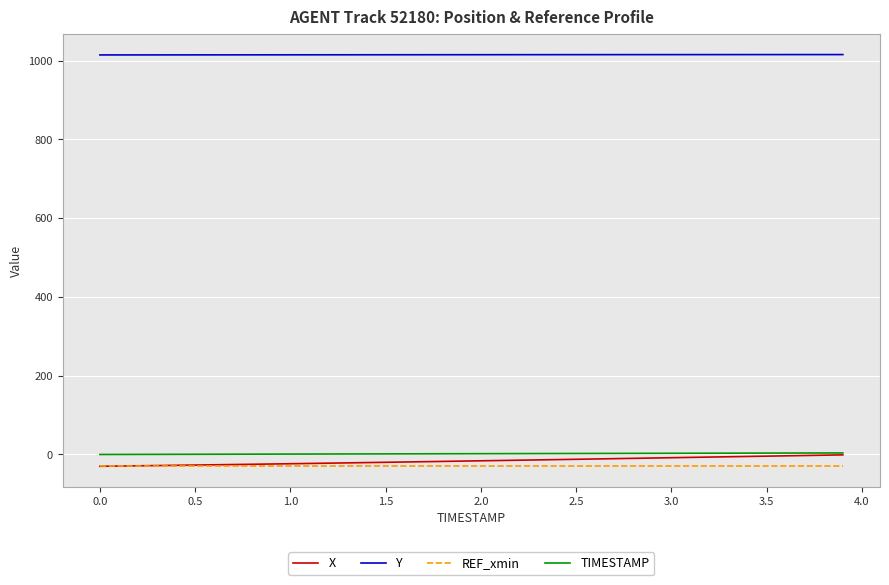

What is the highest value of the TIMESTAMP series?

3.9